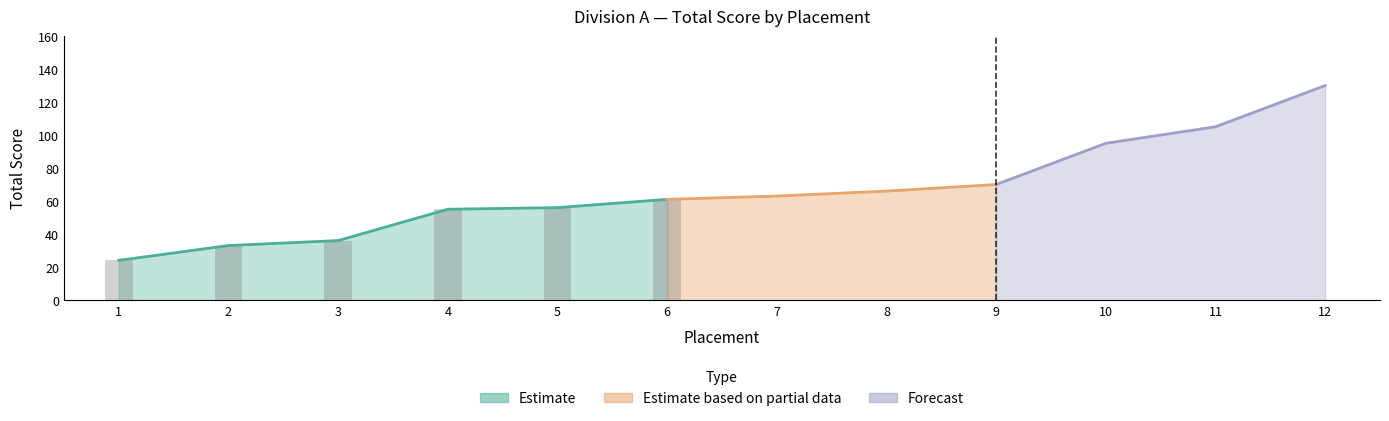

What is the minimum value shown in the chart?

24